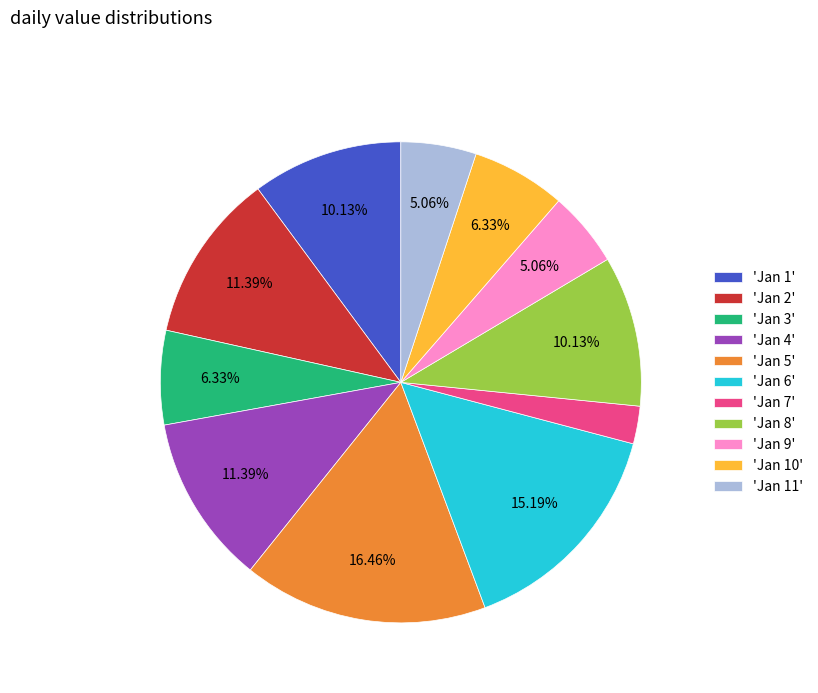

Is the sum of 'Jan 2' and 'Jan 11' greater than half?

No